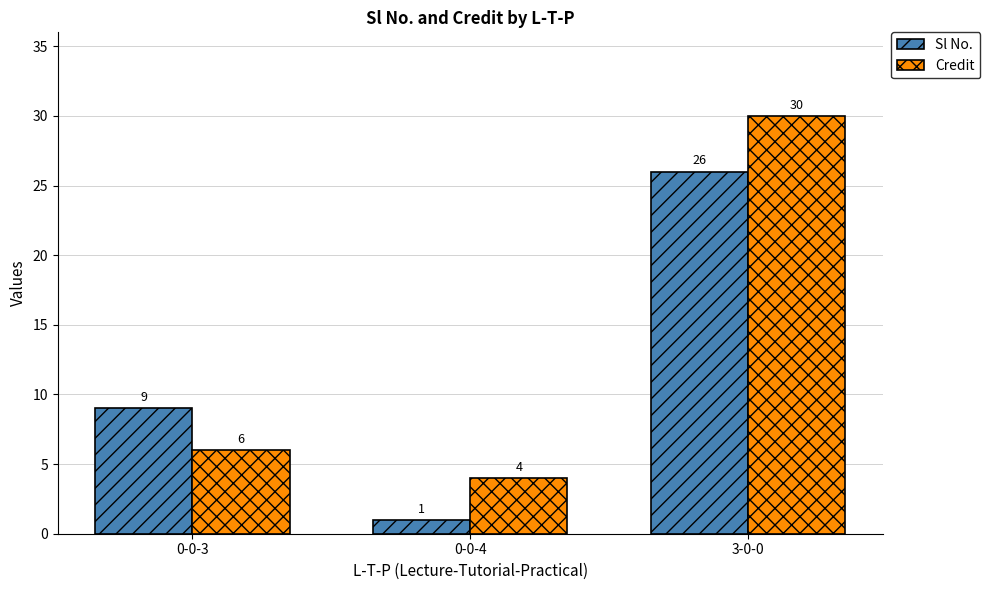

What is the label of the 1st bar from the left?

0-0-3